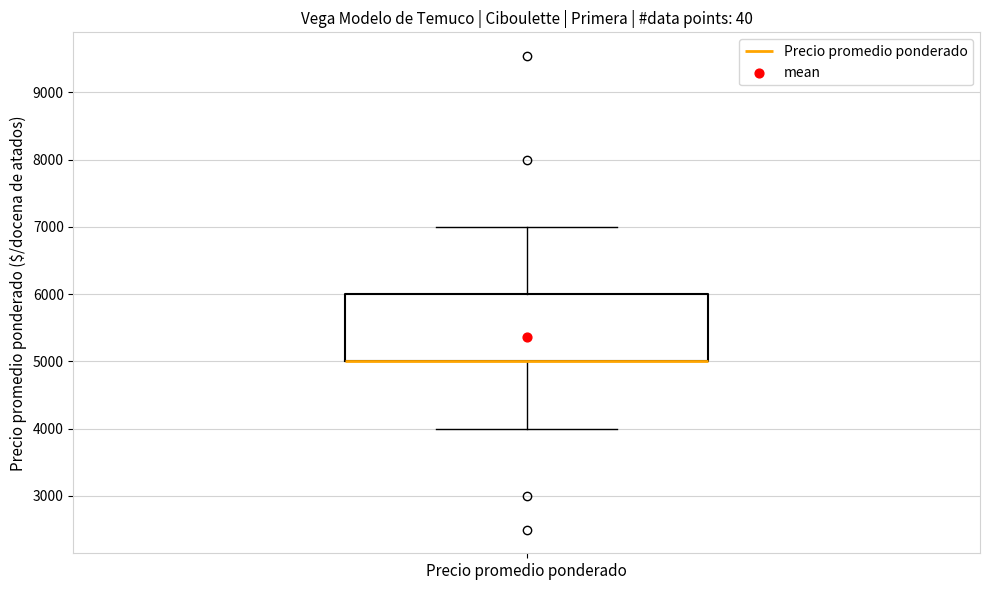

Transcribe this box plot: give where the median line is, the range the box spans, and where the two whiskers end, as read against the y-axis. The values are not printed on the chart, so give them approximately, as read against the axis.

median 5000 (drawn on the box's lower edge), box 5000 to 6000, whiskers 4000 to 7000